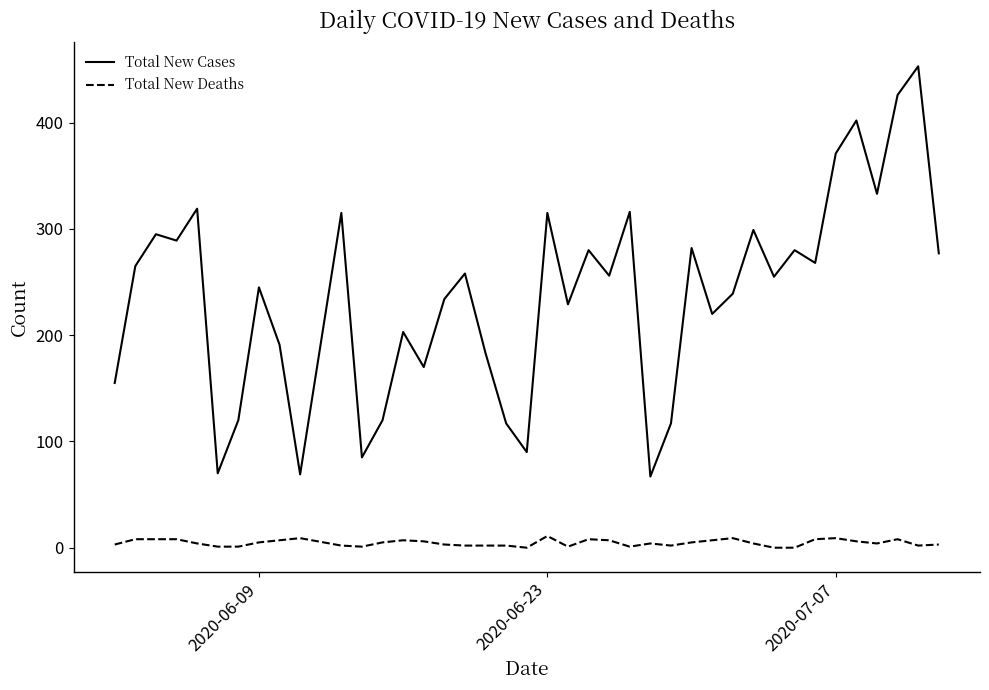

List the series in order of their overall mean, lowest first.

Total New Deaths, Total New Cases